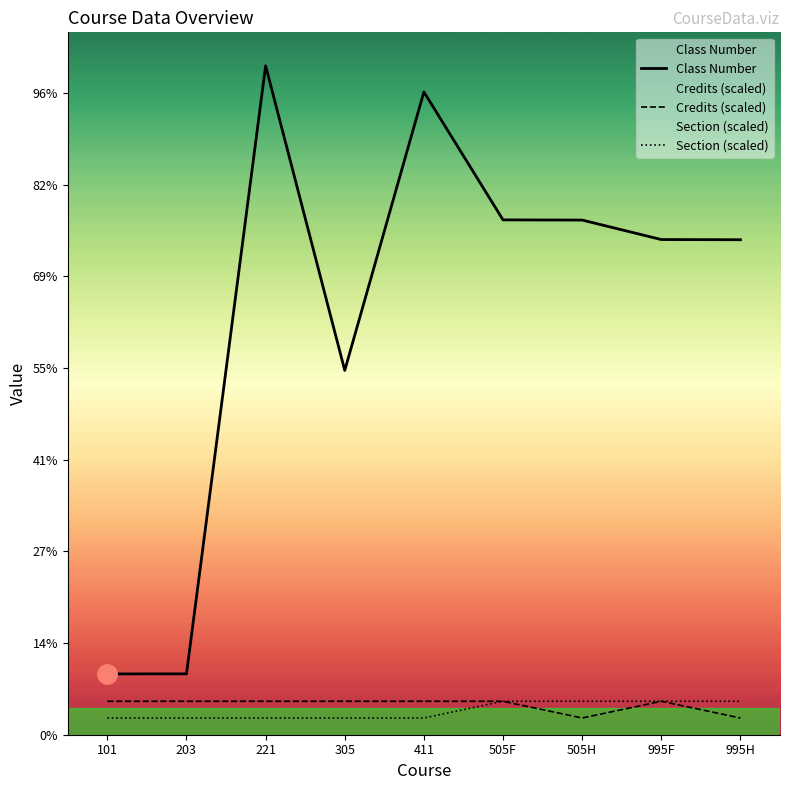

At which label is Credits (scaled) closest to 547?

505H